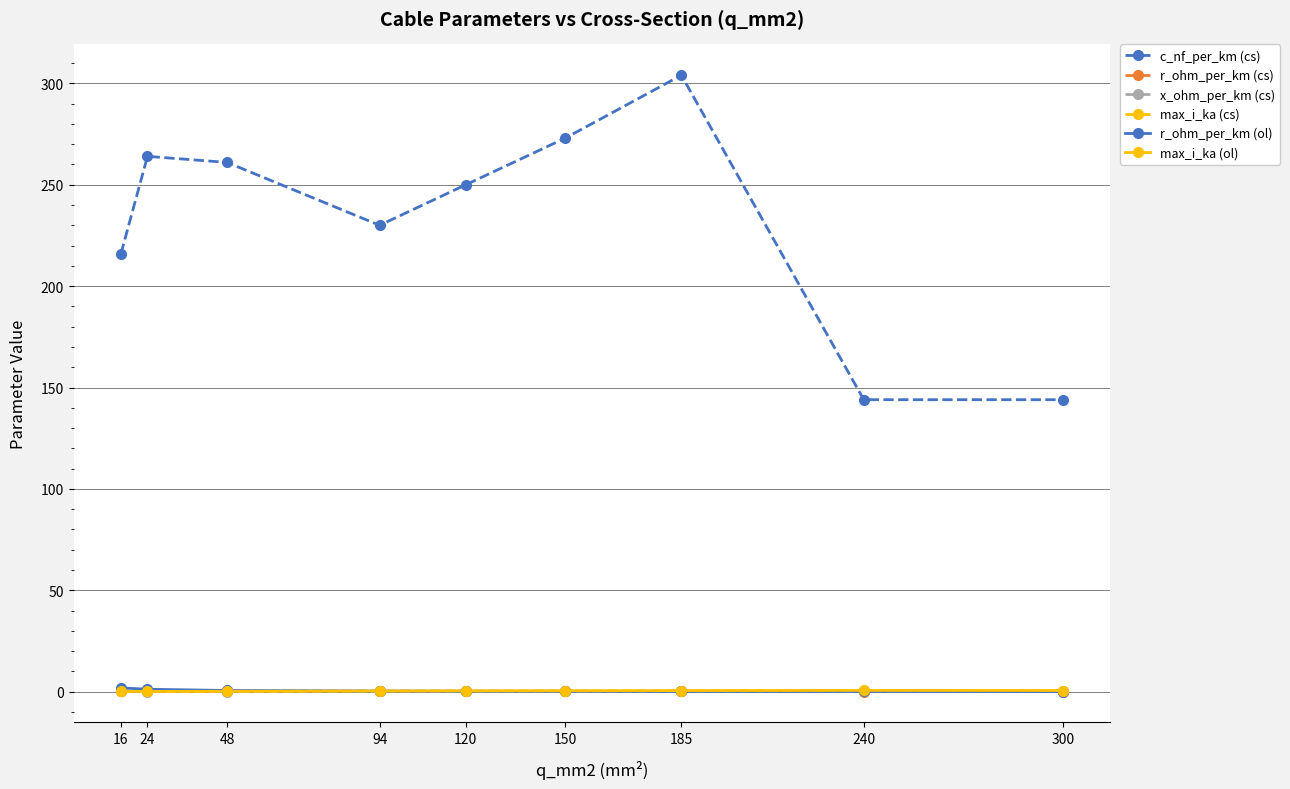

Where is the first local minimum for c_nf_per_km (cs)?

94